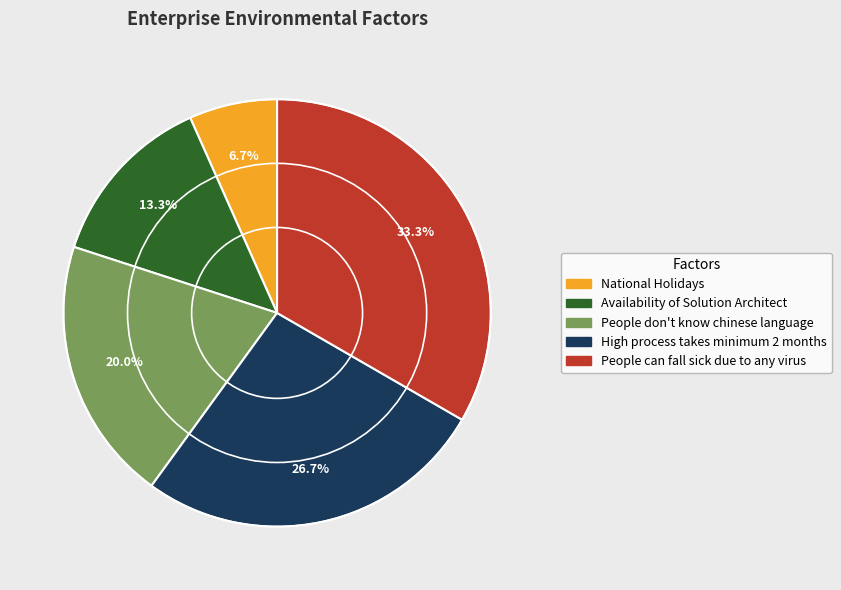

Is it true that People don't know chinese language is 20% of the pie?

True